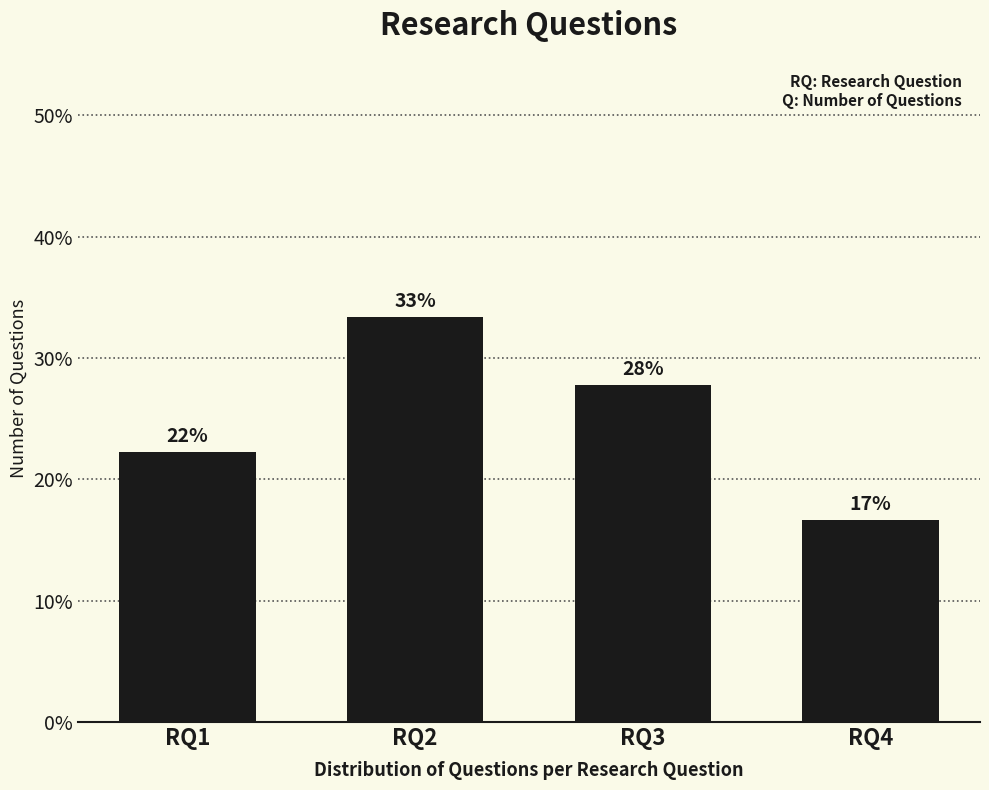

Approximately how many times larger is the value at RQ2 compared to RQ1?

1.5